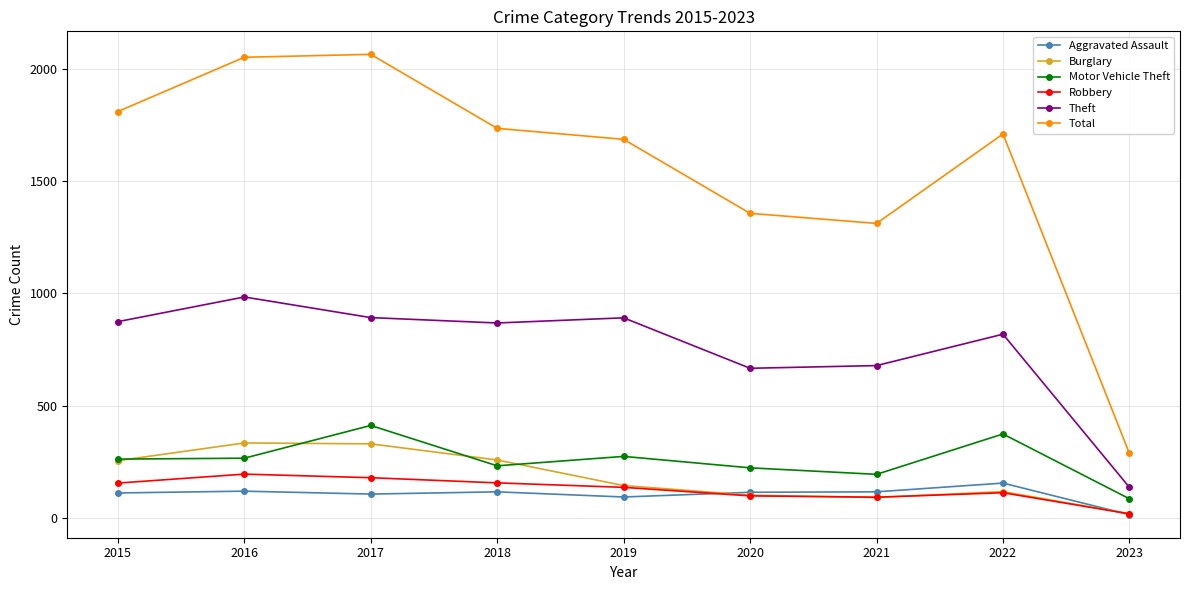

True or false: Motor Vehicle Theft has a value of 411 at 2017.

True